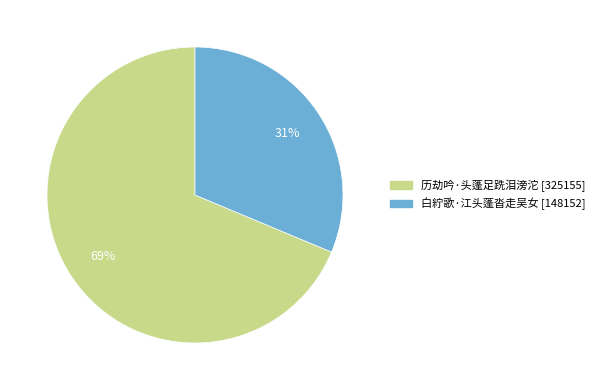

The 白紵歌·江头蓬沓走吴女 slice represents 31% of the pie. True or false?

True